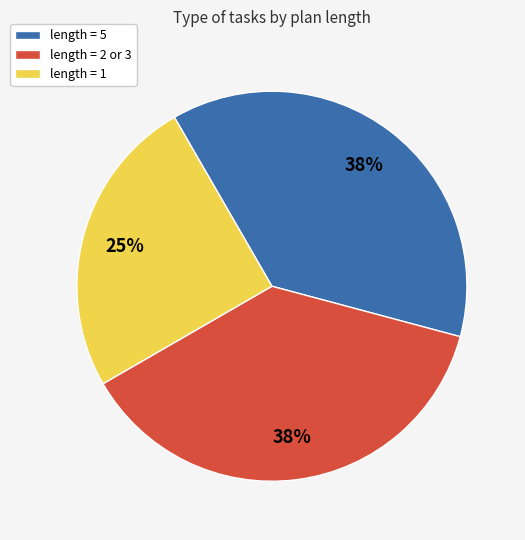

To the nearest percent, what is the difference between the largest and smallest slice percentages?

13%